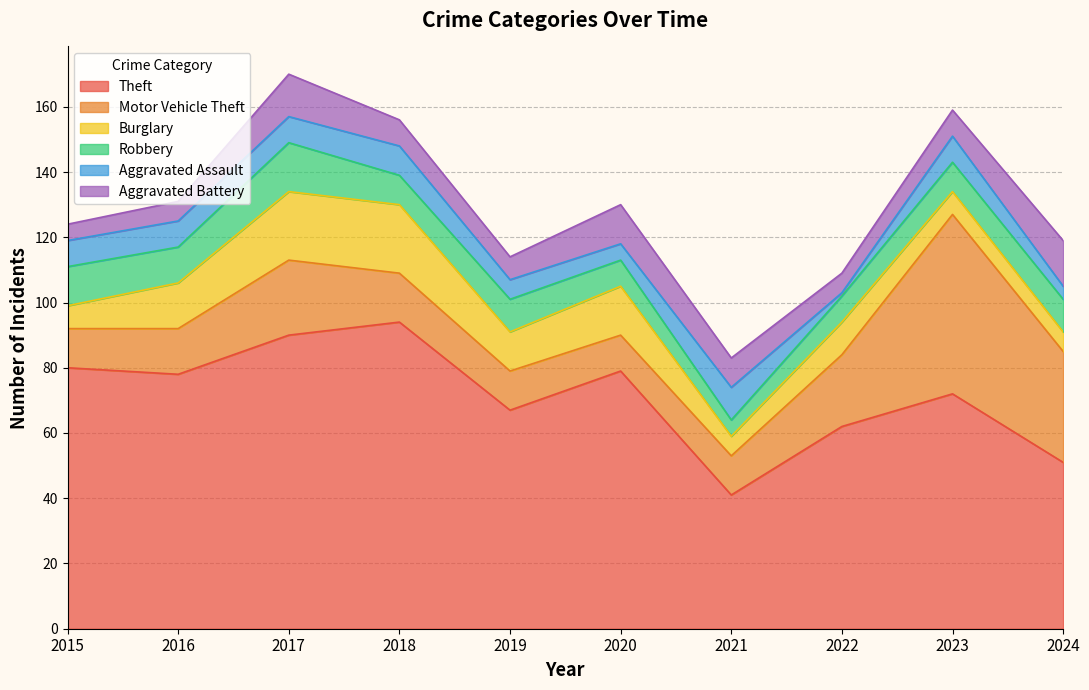

Which series changed the most between 2017 and 2024?

Theft